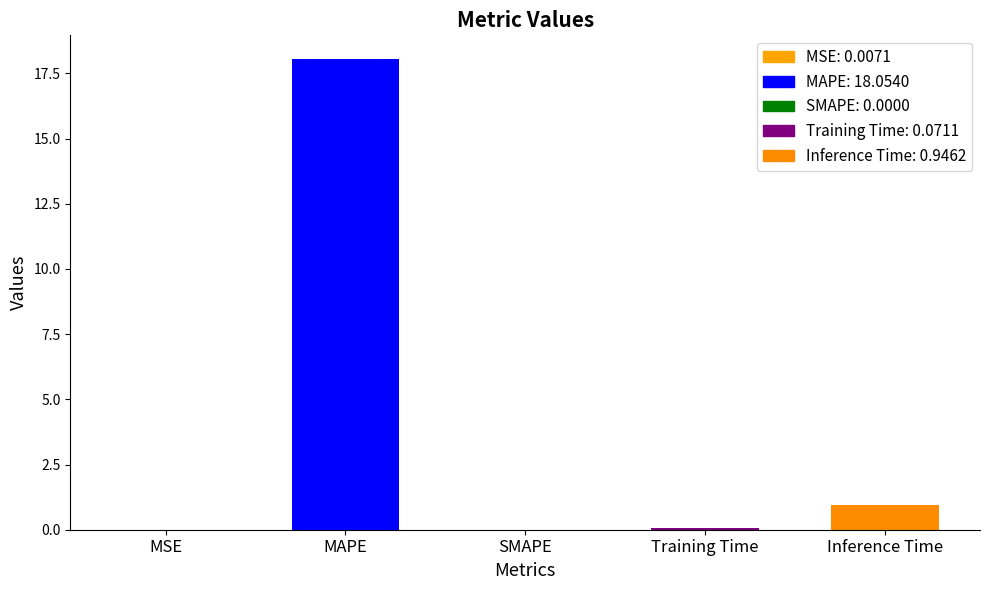

Does the chart contain stacked bars?

No